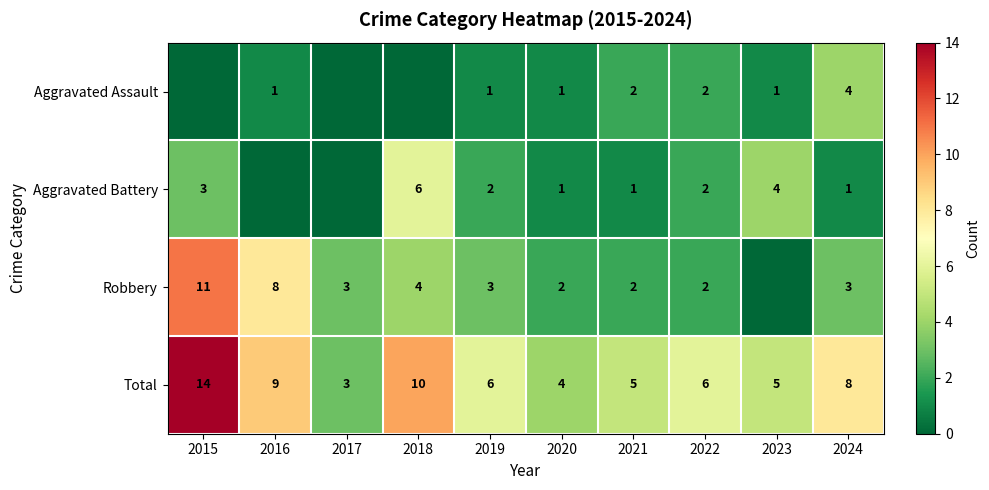

What is the difference between the highest and lowest values at 2021?

4